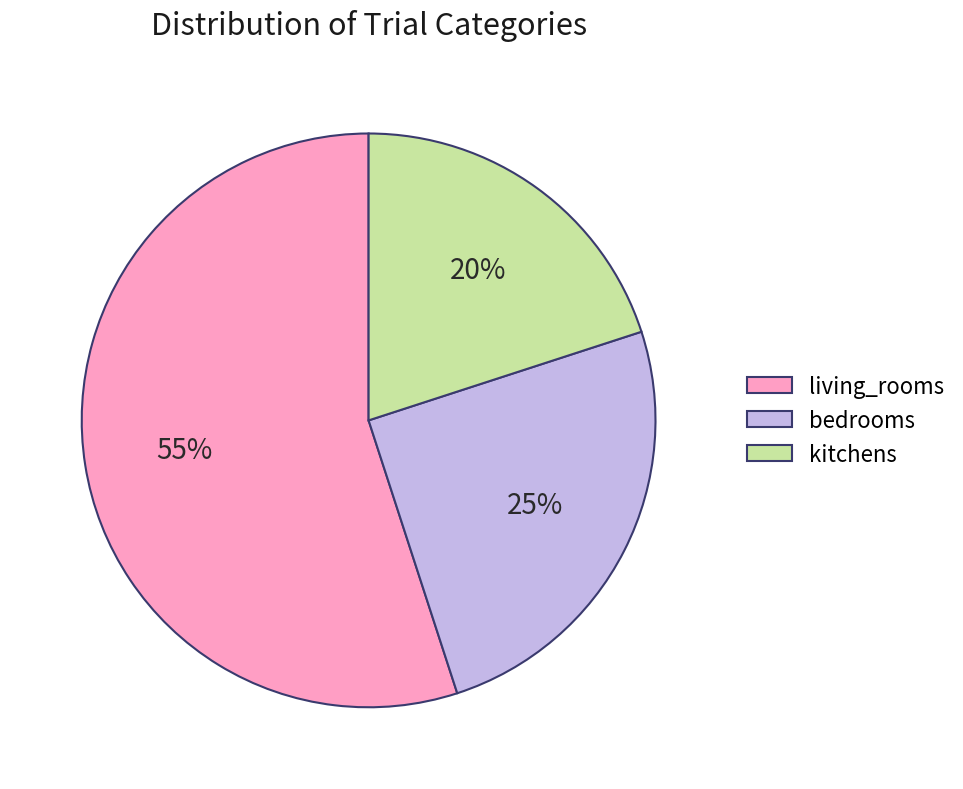

Which has a higher value, bedrooms or living_rooms?

living_rooms